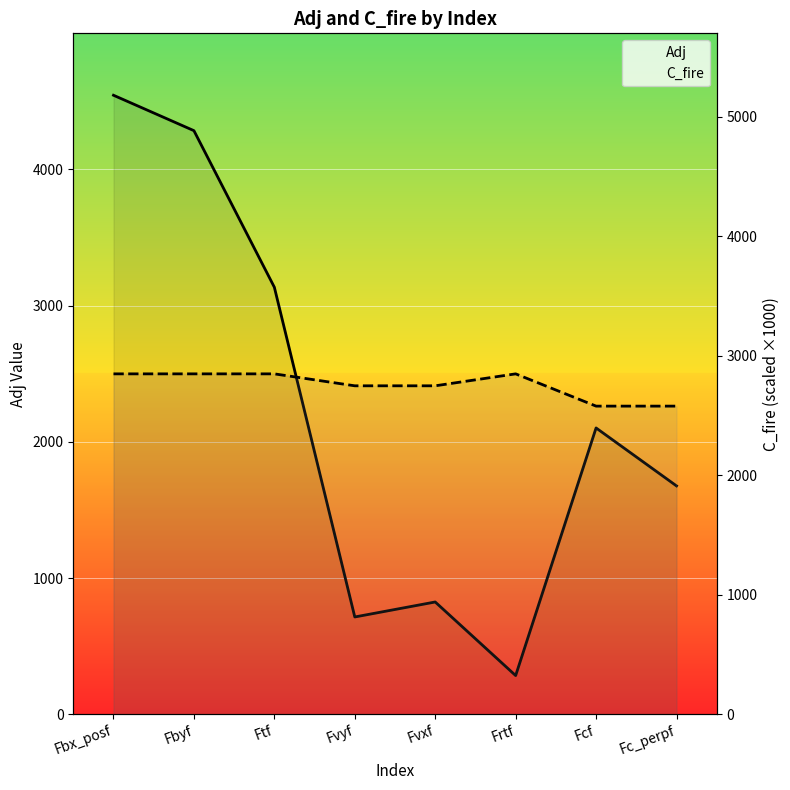

What is the average value of the C_fire series?

2757.5